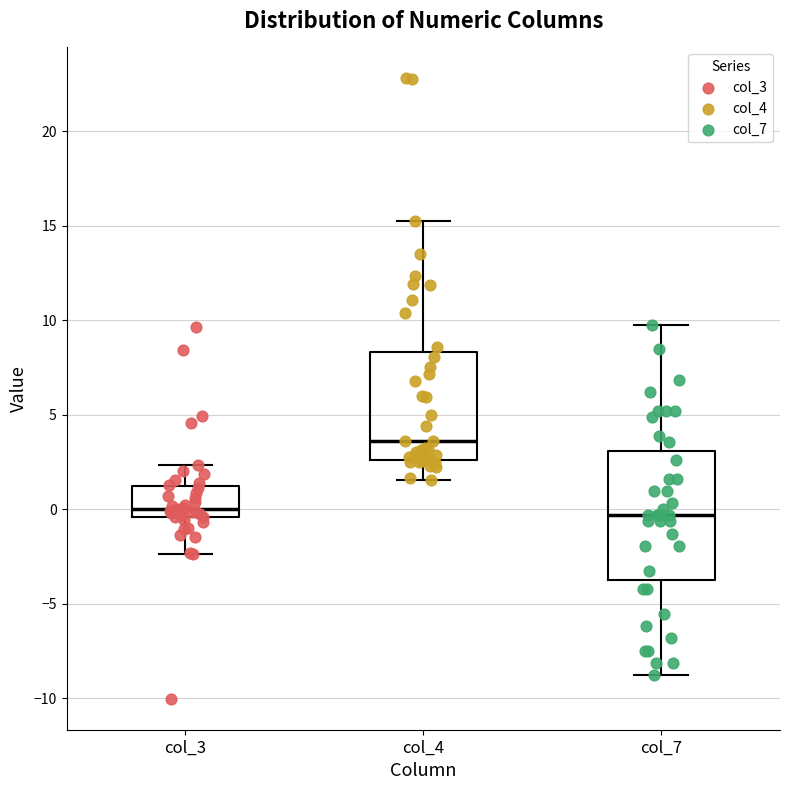

Comparing the boxes themselves (not the whiskers), which one is the tallest?

col_7